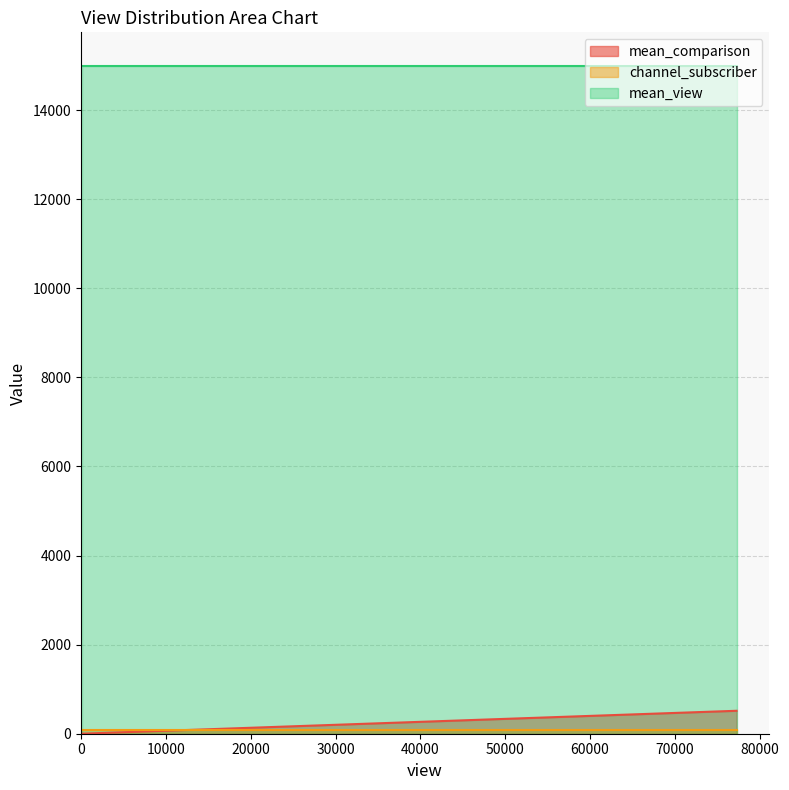

True or false: mean_comparison and channel_subscriber intersect in this chart.

True